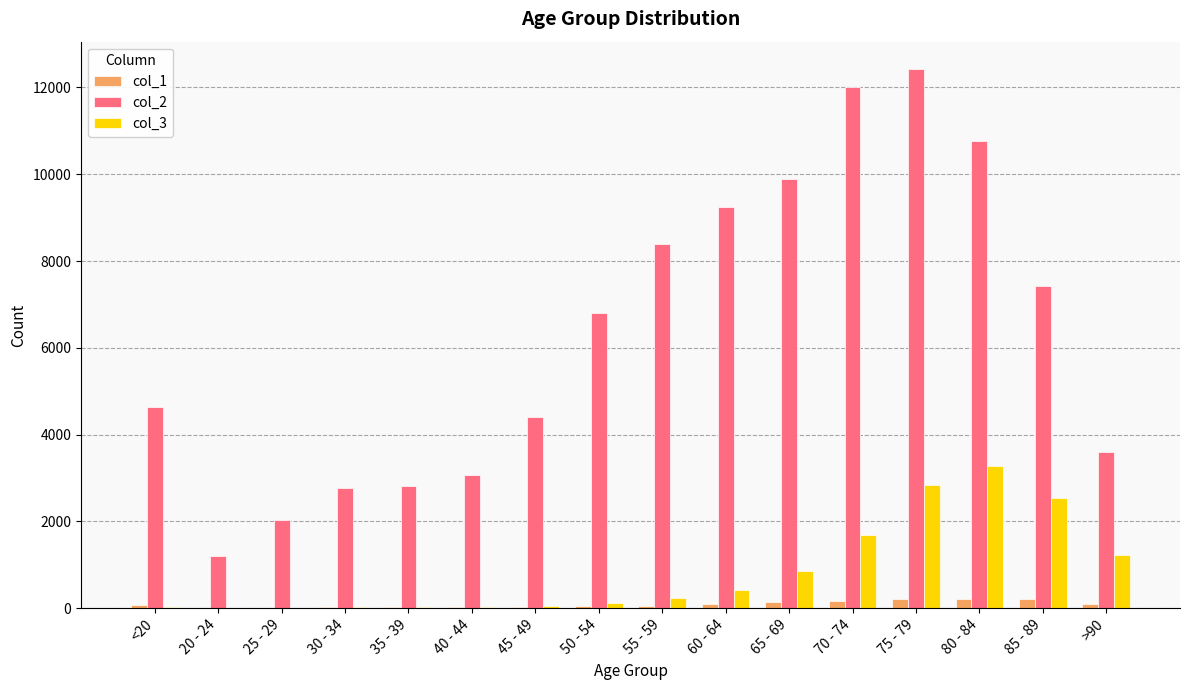

What is the total value across all series at 65 - 69?

10870